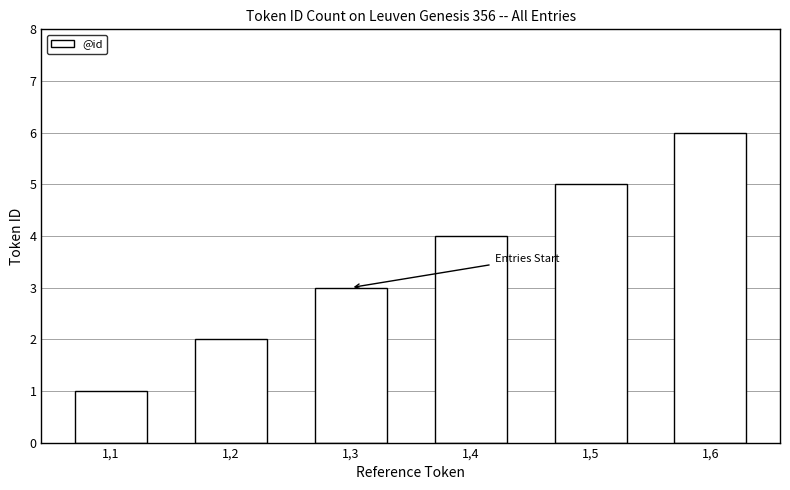

Reading left to right, what are all the values shown in this chart?

1,1=1	1,2=2	1,3=3	1,4=4	1,5=5	1,6=6